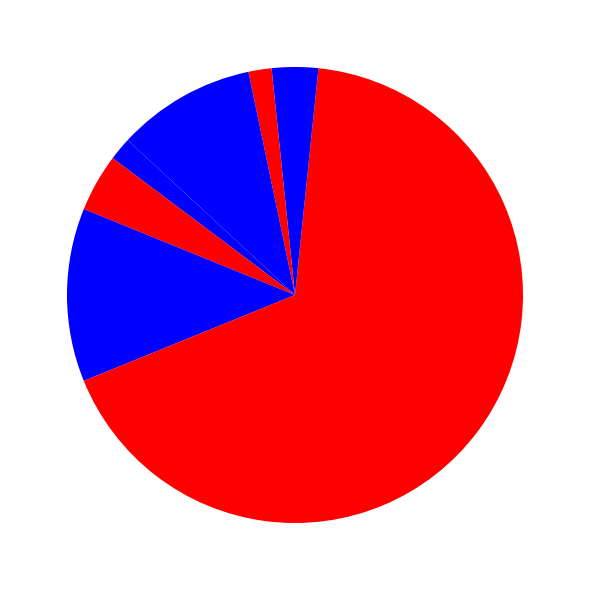

How many slices are in this pie chart?

8